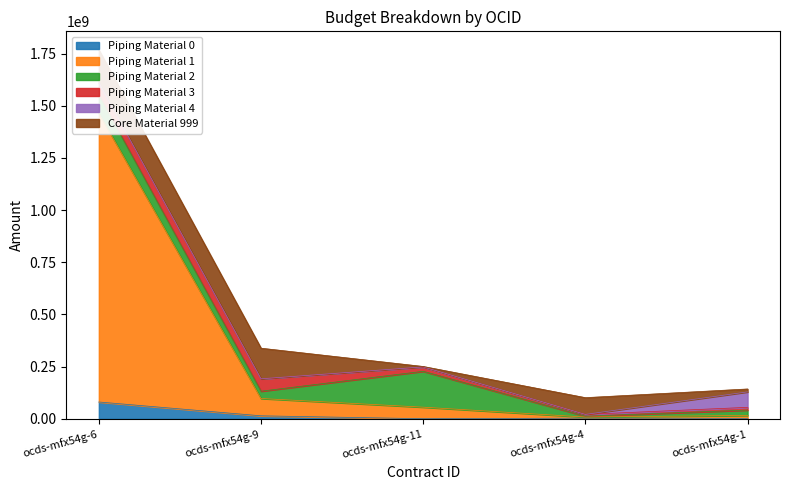

The Piping Material 0 series shows 1932080 at ocds-mfx54g-1. True or false?

True